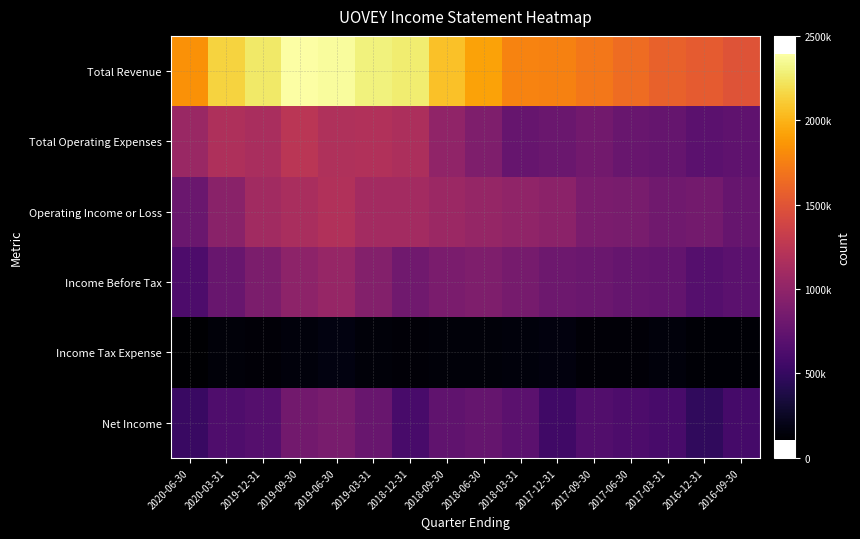

At which category is the sum across all series the highest?

2019-06-30